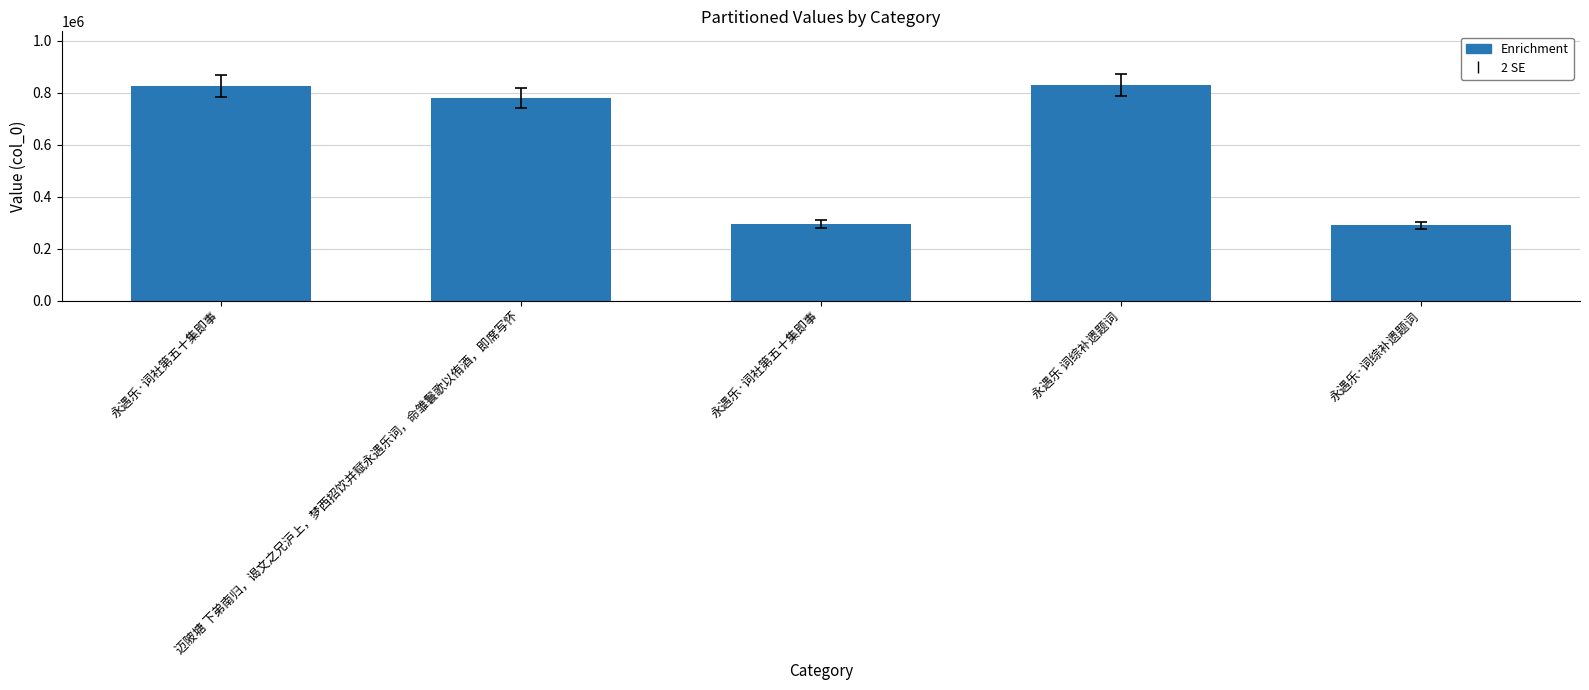

At which label does the data first exceed 780284?

永遇乐·词社第五十集即事